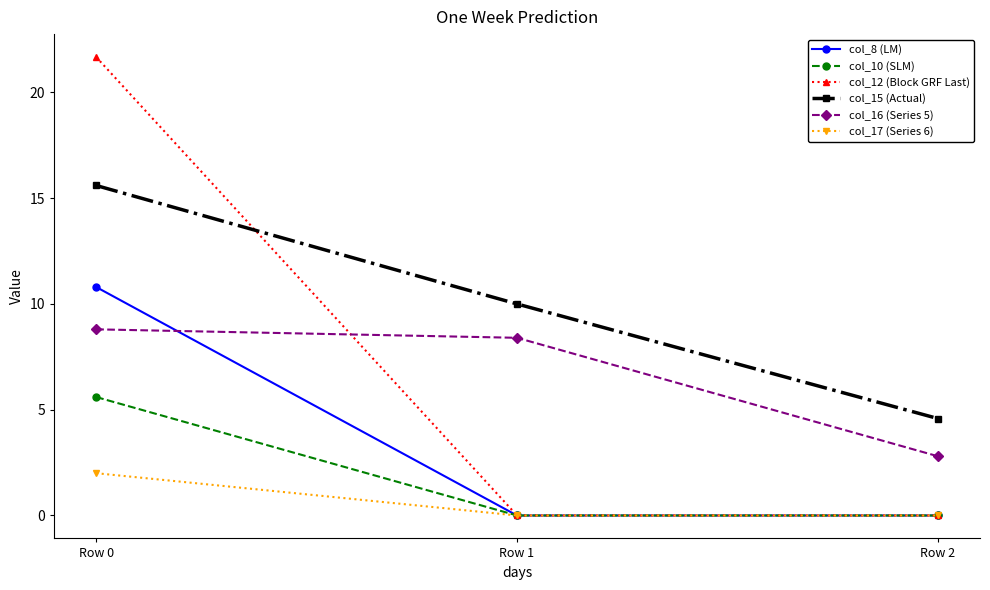

How many lines are shown in the chart?

6